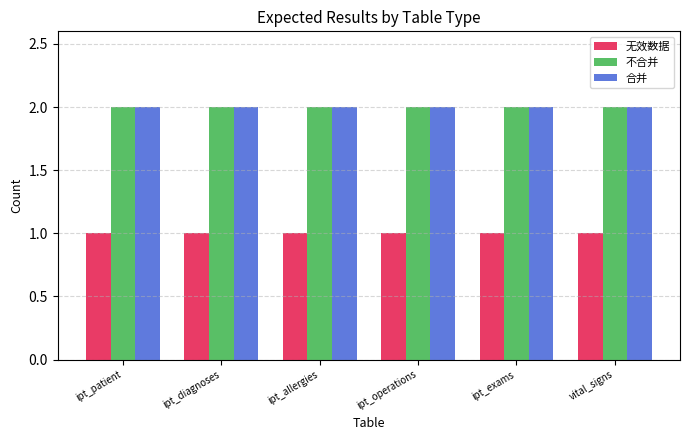

What is the label of the 1st bar from the left?

ipt_patient